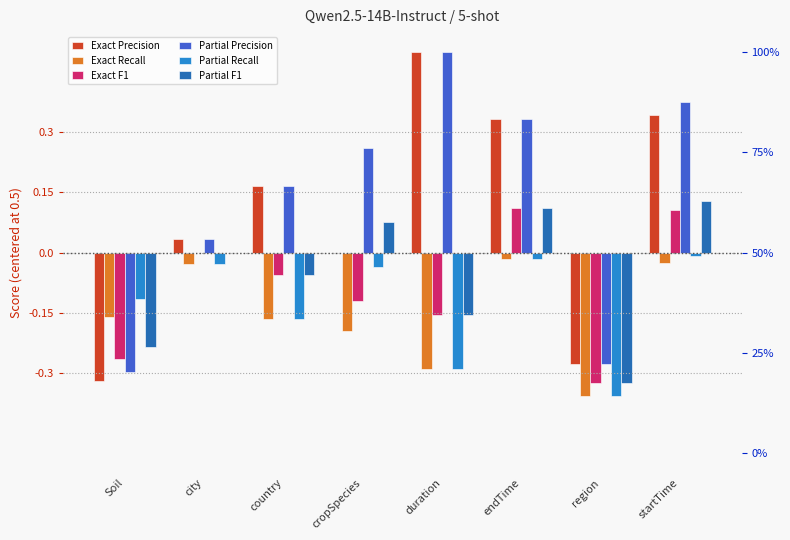

Which has a higher value, duration or endTime?

duration